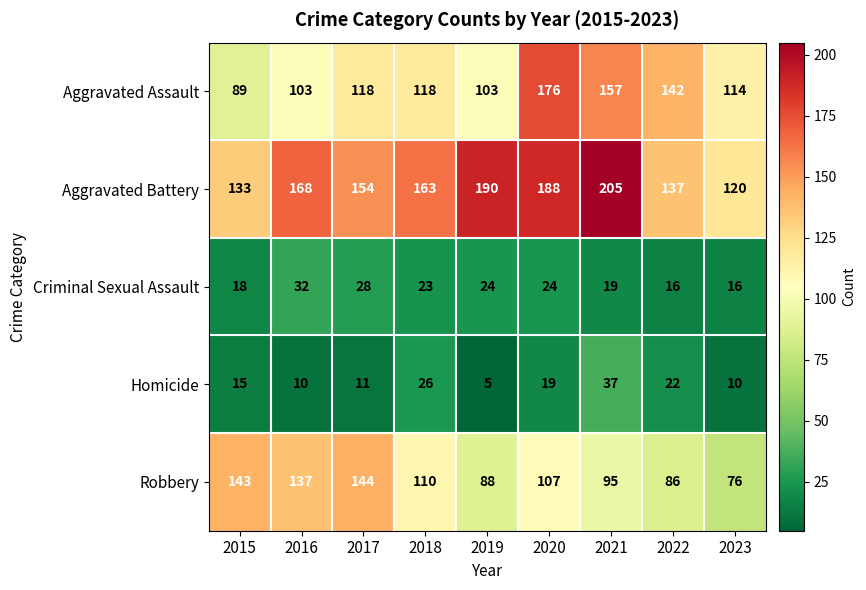

True or false: Aggravated Battery has a value of 168 at 2016.

True